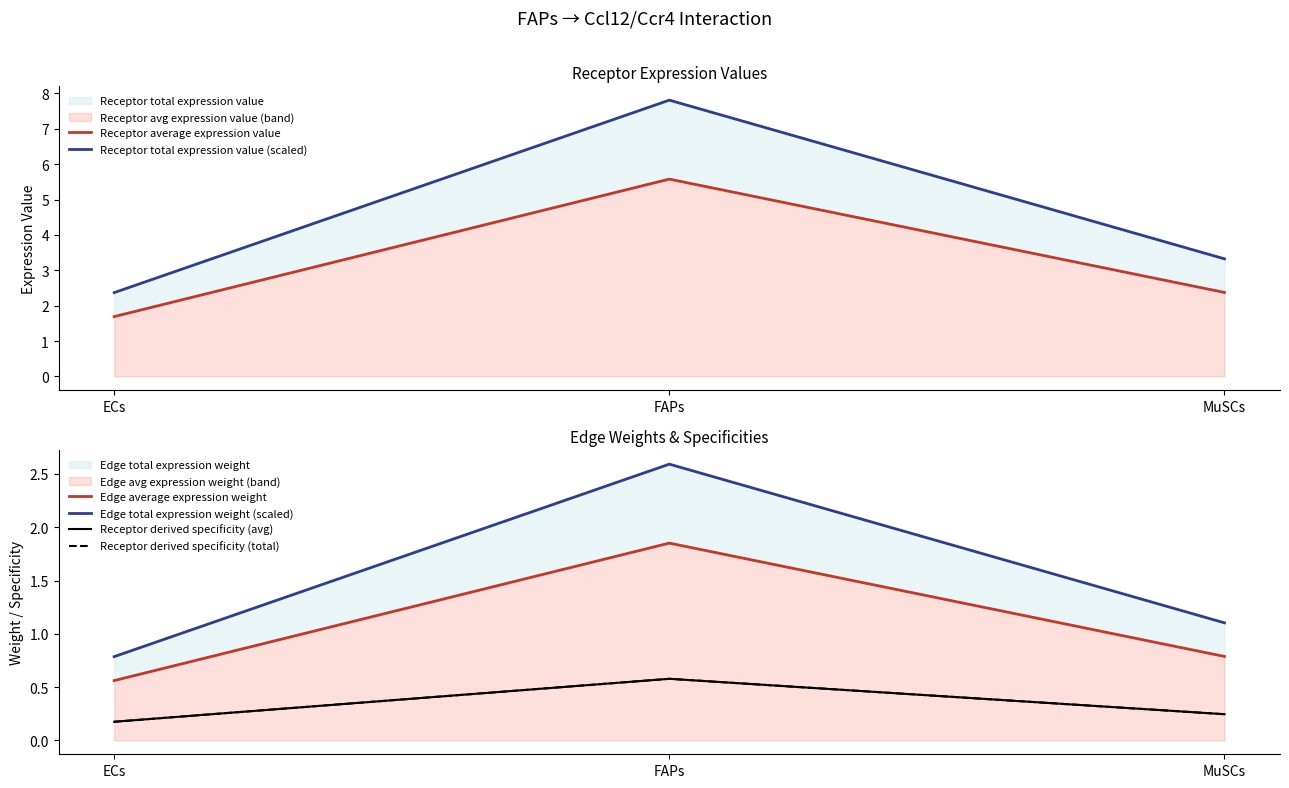

The Receptor derived specificity (avg) series shows 0.6 at FAPs. True or false?

True